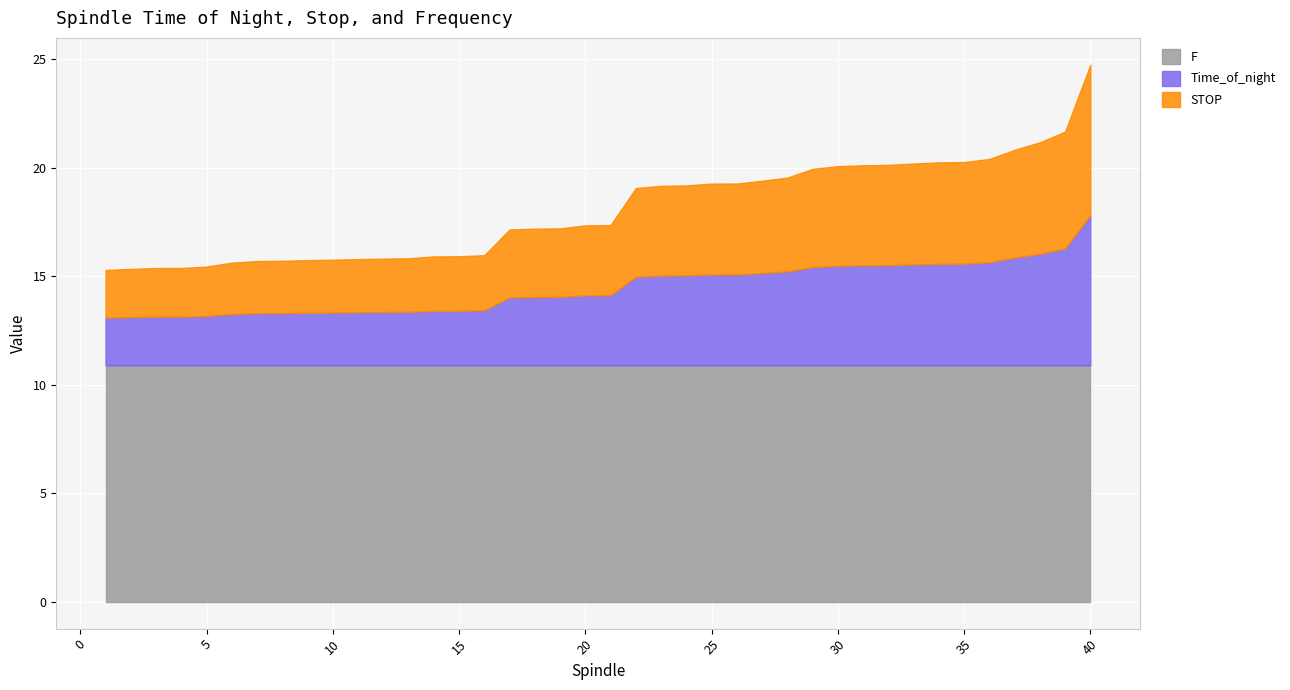

What is the value of the Time_of_night point at the 38th from the left?

5.1